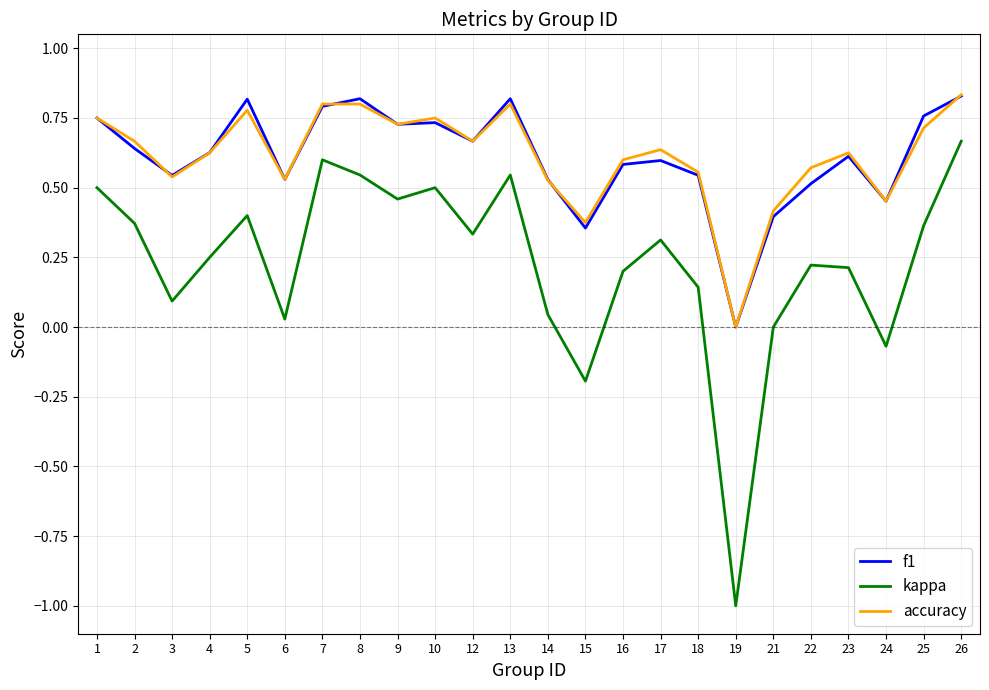

What is the total value across all series at 9?

1.9